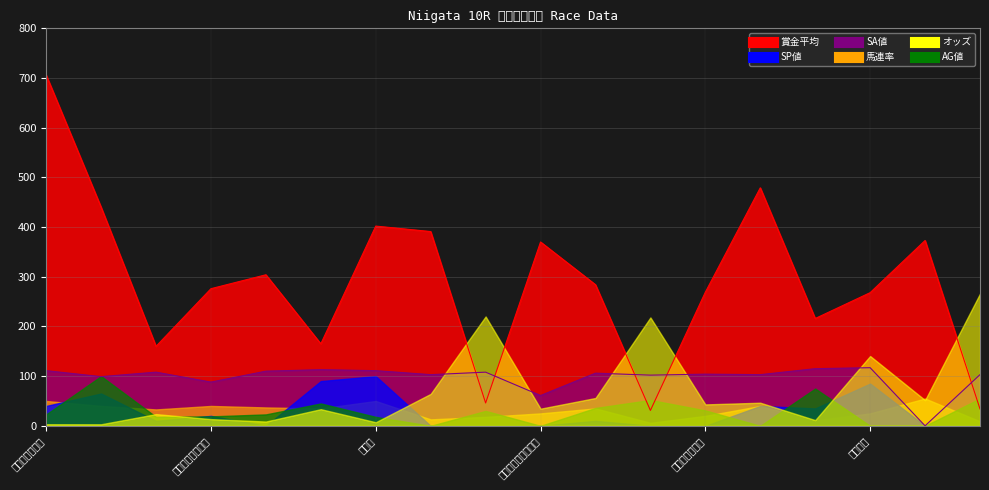

Where is the first local minimum for 賞金平均?

ハイエスティーム